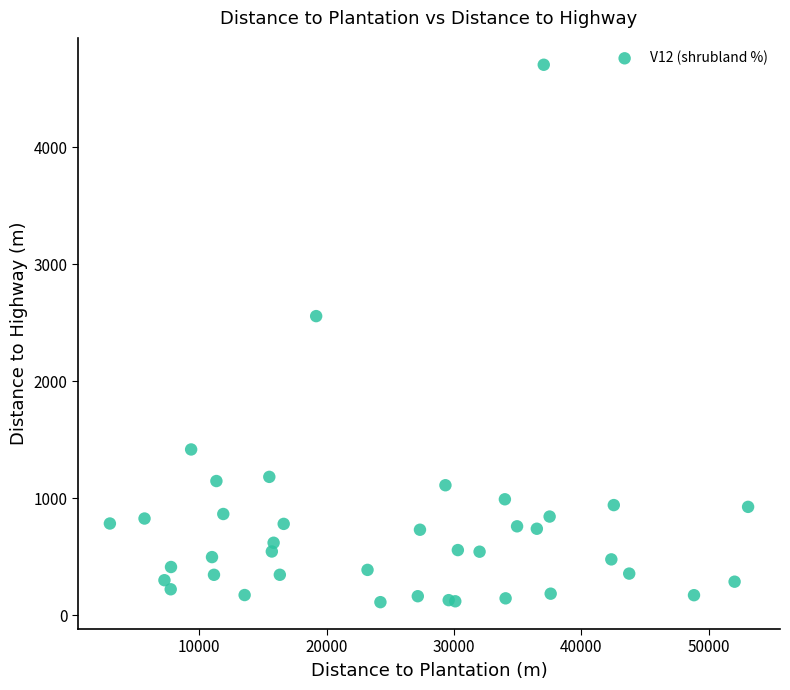

What Y value in the scatter plot is closest to 2408?

2557.1